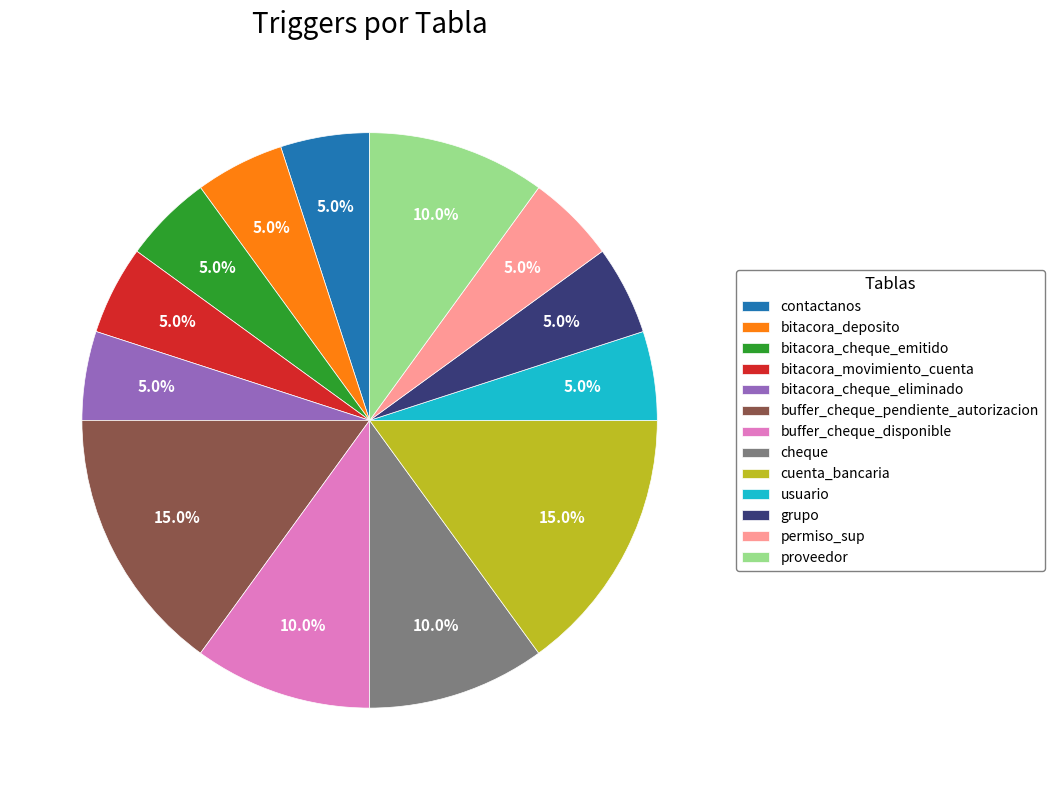

Is it true that buffer_cheque_pendiente_autorizacion is 28% of the pie?

False